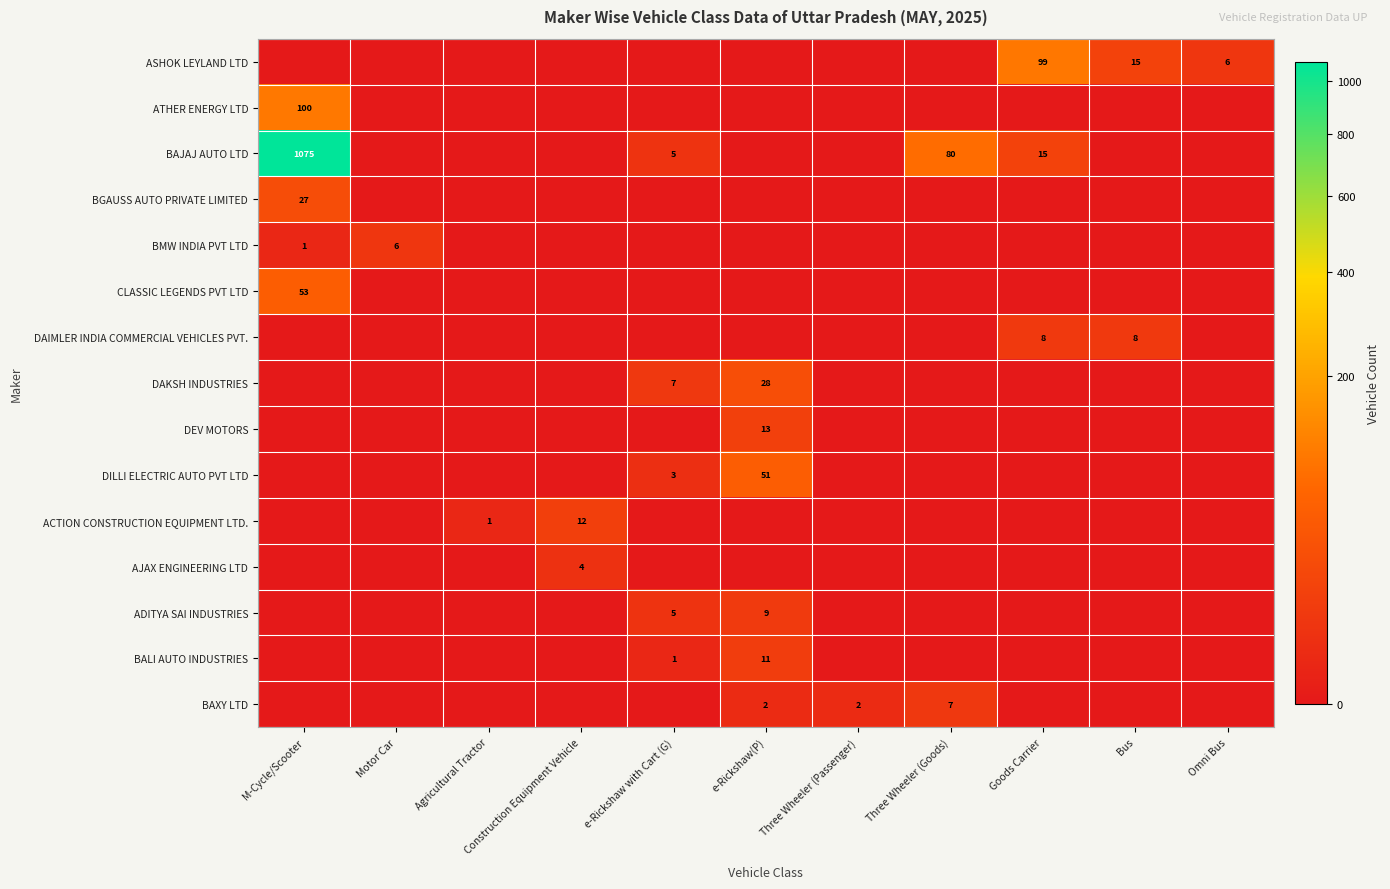

The value of ASHOK LEYLAND LTD at e-Rickshaw(P) is 0. True or false?

True